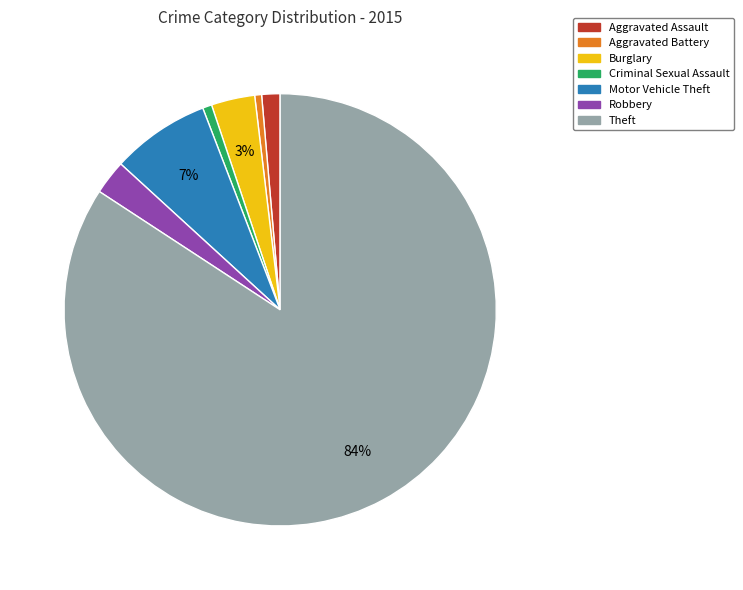

Between Theft and Robbery, which is larger?

Theft